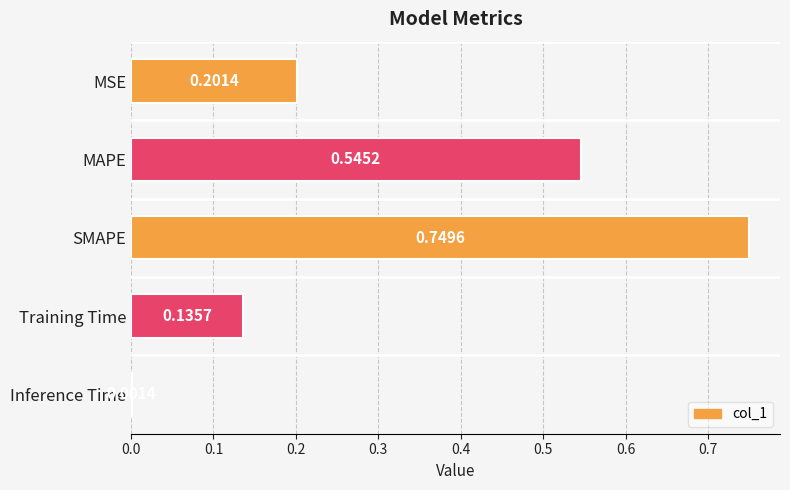

At which label is the value closest to 0?

Inference Time